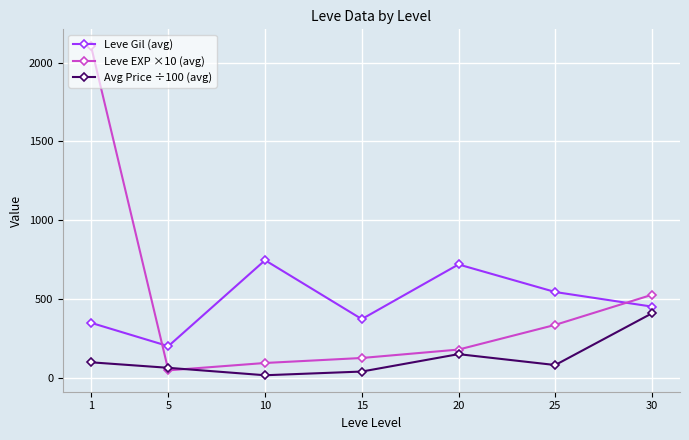

How many data points does each series have?

7